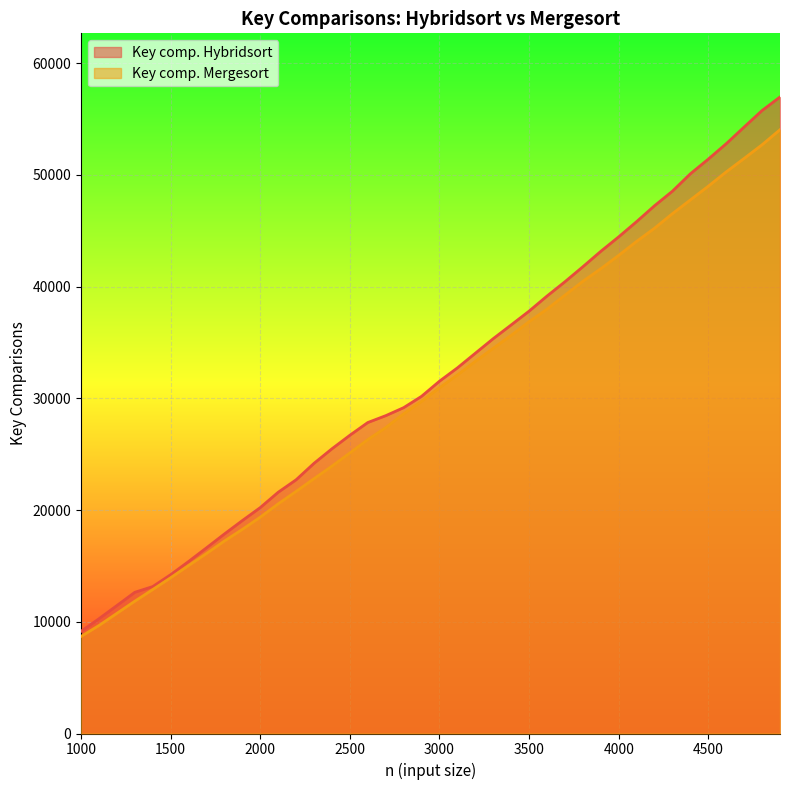

Reading left to right, list all the values displayed in this chart.

Key comp. Hybridsort: 9147	10272	11452	12640	13152	14217	15395	16621	17860	19061	20222	21595	22710	24186	25487	26698	27837	28450	29168	30183	31537	32729	34039	35346	36574	37809	39159	40439	41781	43161	44459	45822	47244	48549	50105	51418	52796	54290	55768	56978
Key comp. Mergesort: 8688	9669	10756	11844	12886	13942	15035	16113	17231	18271	19363	20558	21671	22813	23933	25115	26308	27381	28623	29732	30943	32098	33313	34485	35641	36867	37986	39237	40476	41603	42800	44052	45231	46537	47763	48993	50273	51479	52701	54048